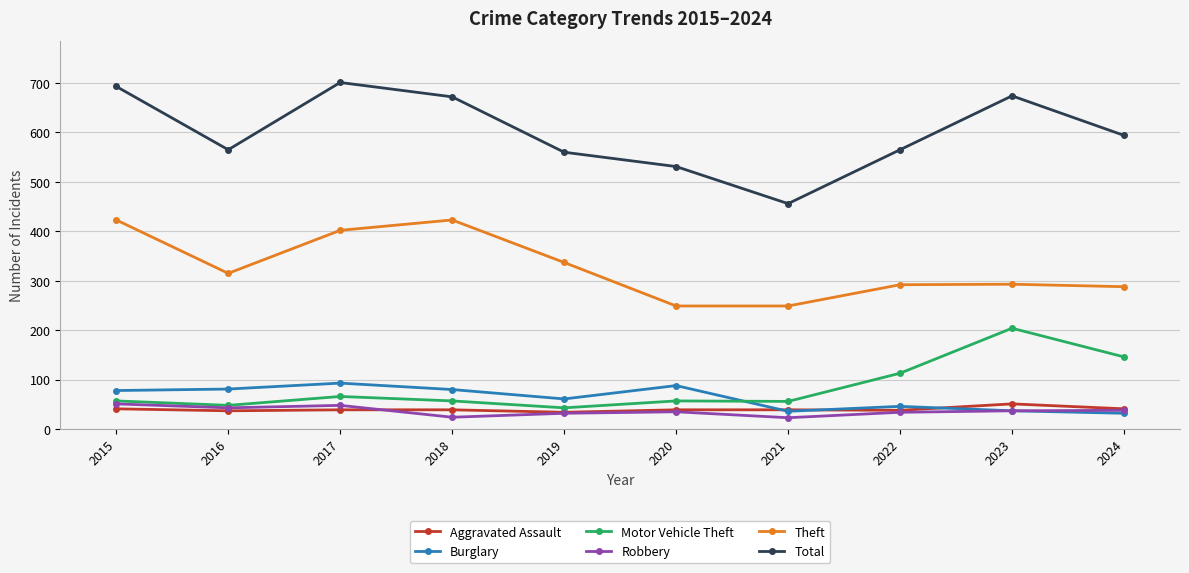

How many values in the Motor Vehicle Theft series are below 57?

3